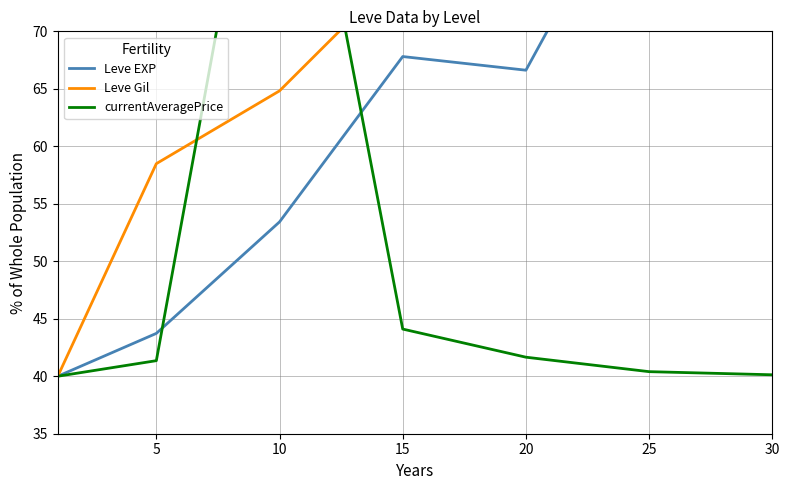

How many times do currentAveragePrice and Leve EXP cross each other?

2